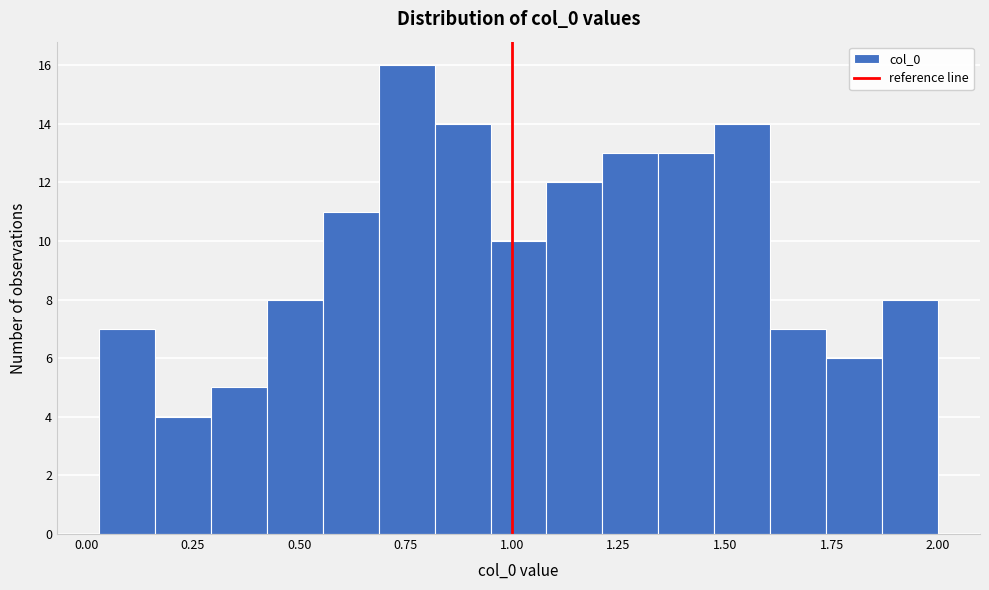

Read against the x-axis, roughly where is the centre of the tallest bar?

0.75